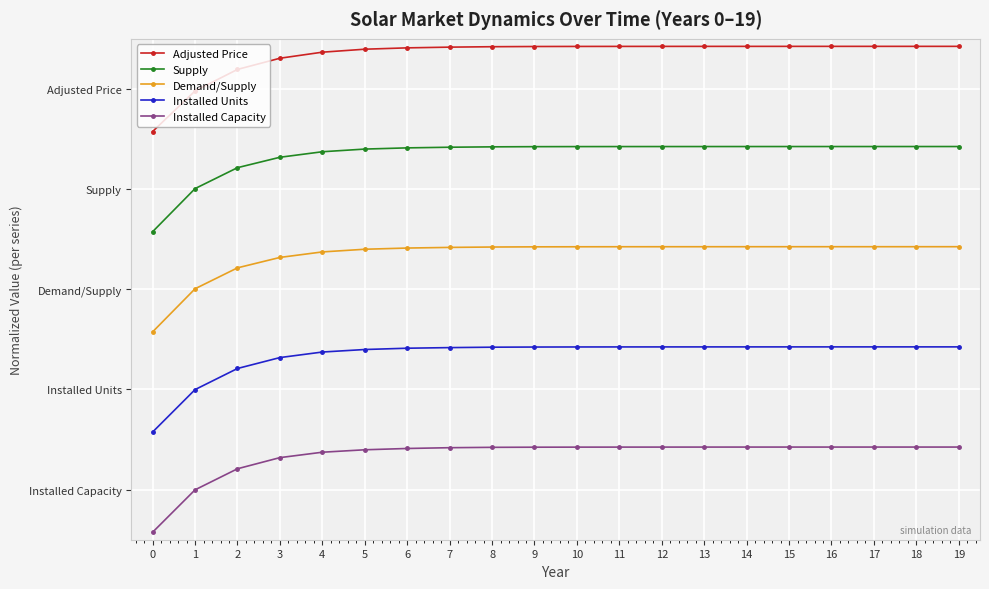

What are all the series names shown in the legend?

Adjusted Price, Supply, Demand/Supply, Installed Units, Installed Capacity